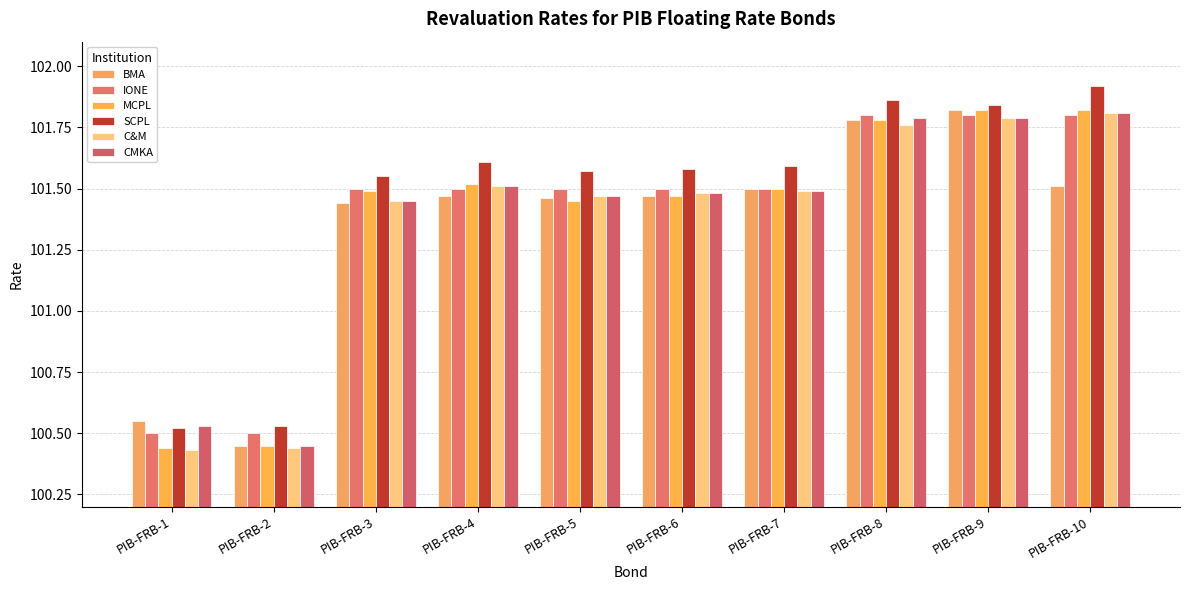

The value of BMA at PIB-FRB-2 is 100.5. True or false?

True